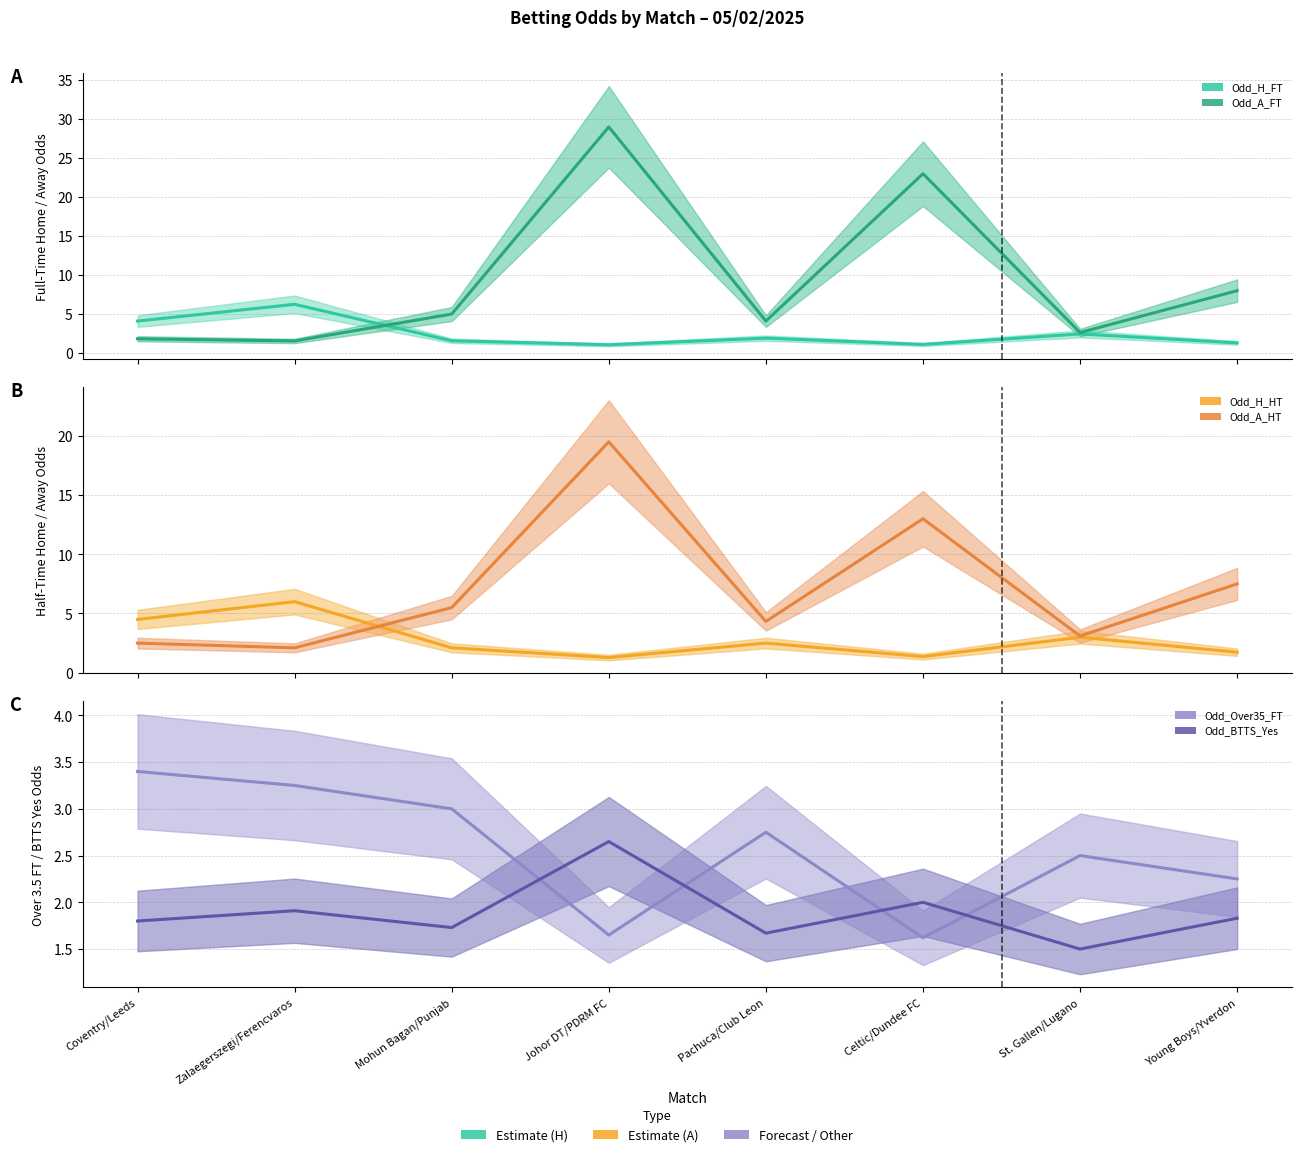

Reading right to left, what are all the values shown in this chart?

Odd_H_FT: 1.3	2.5	1.1	1.9	1.1	1.6	6.2	4.1
Odd_A_FT: 8.0	2.6	23.0	4.1	29.0	5.0	1.6	1.8
Odd_H_HT: 1.7	3.0	1.4	2.5	1.3	2.1	6.0	4.5
Odd_A_HT: 7.5	3.1	13.0	4.3	19.5	5.5	2.1	2.5
Odd_Over35_FT: 2.2	2.5	1.6	2.8	1.6	3.0	3.2	3.4
Odd_BTTS_Yes: 1.8	1.5	2.0	1.7	2.6	1.7	1.9	1.8